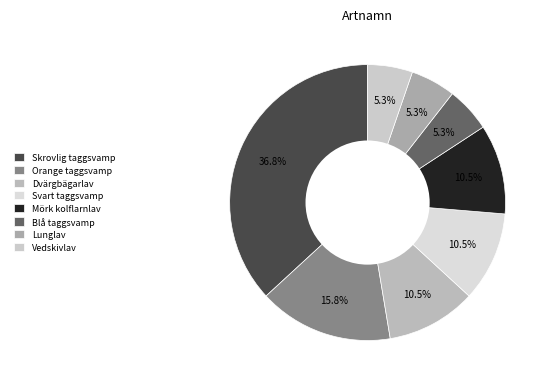

Is the sum of Vedskivlav and Blå taggsvamp greater than half?

No